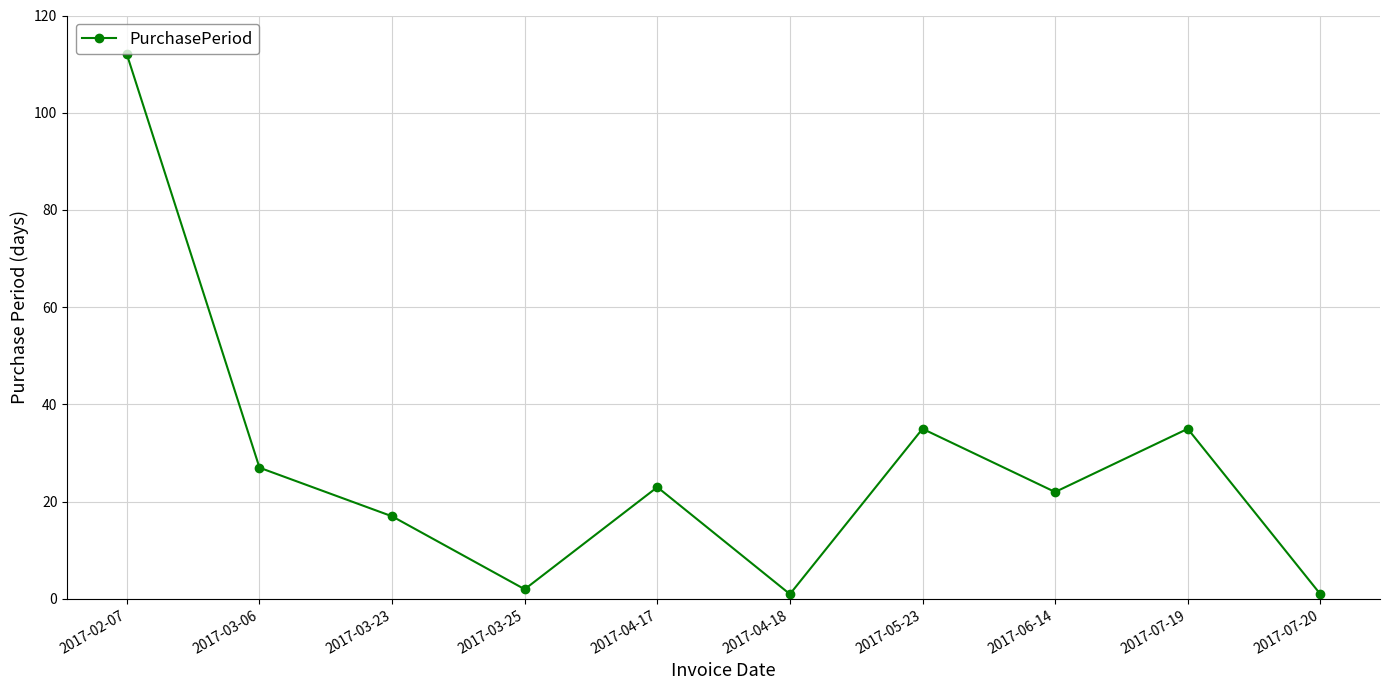

What is the difference between the maximum and minimum values?

111